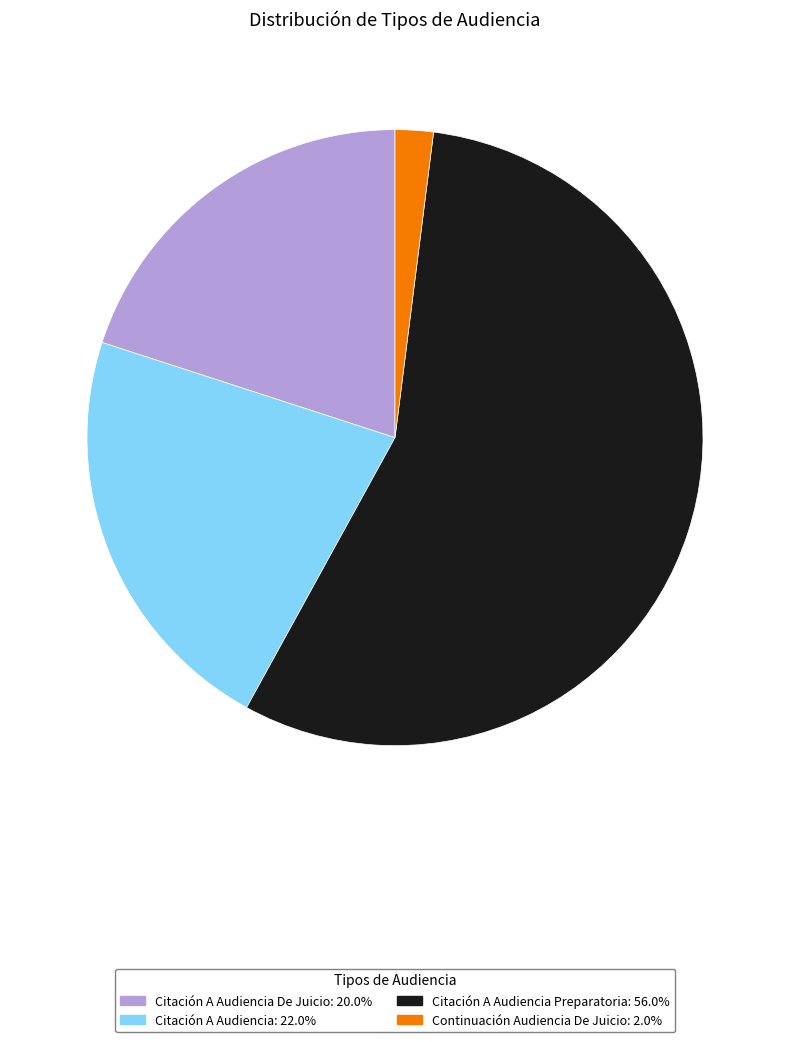

Is there any slice that represents more than half of the pie?

Yes